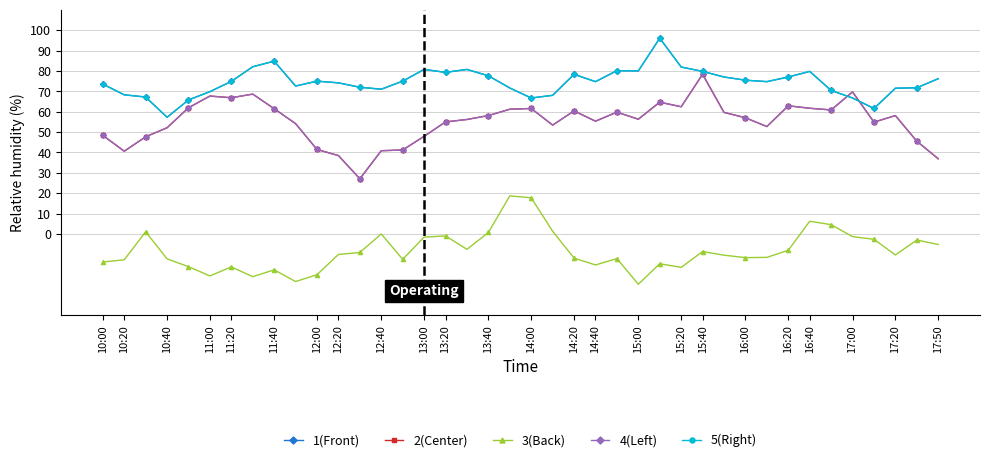

Does the chart have visible grid lines?

Yes